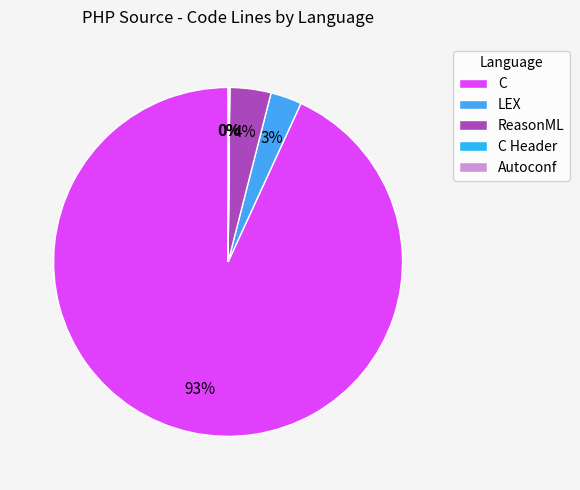

Is Autoconf the majority of the pie?

No